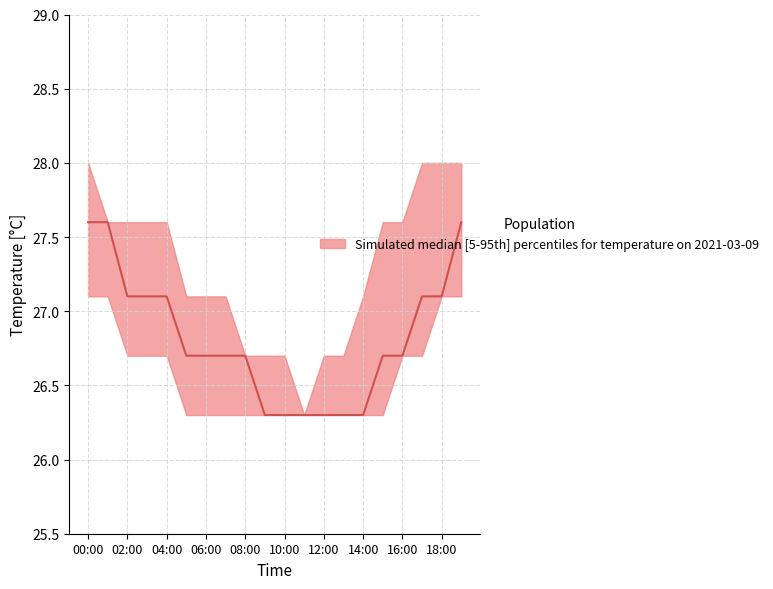

Reading right to left, list all the values displayed in this chart.

median: 27.6	27.1	27.1	26.7	26.7	26.3	26.3	26.3	26.3	26.3	26.3	26.7	26.7	26.7	26.7	27.1	27.1	27.1	27.6	27.6
upper: 28.0	28.0	28.0	27.6	27.6	27.1	26.7	26.7	26.3	26.7	26.7	26.7	27.1	27.1	27.1	27.6	27.6	27.6	27.6	28.0
lower: 27.1	27.1	26.7	26.7	26.3	26.3	26.3	26.3	26.3	26.3	26.3	26.3	26.3	26.3	26.3	26.7	26.7	26.7	27.1	27.1